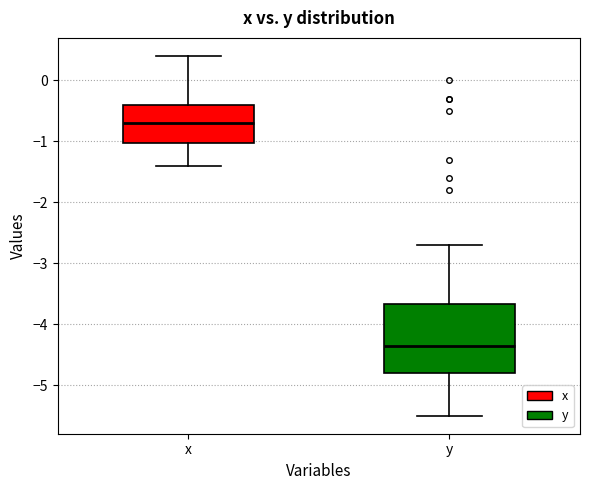

Reading left to right, read every box against the y-axis: the position of its median line, the range the box covers, and the ends of its whiskers. The values are not printed on the chart, so give them approximately, as read against the axis.

x: median -0.7, box -1.0 to -0.4, whiskers -1.4 to 0.4
y: median -4.3, box -4.8 to -3.7, whiskers -5.5 to -2.7